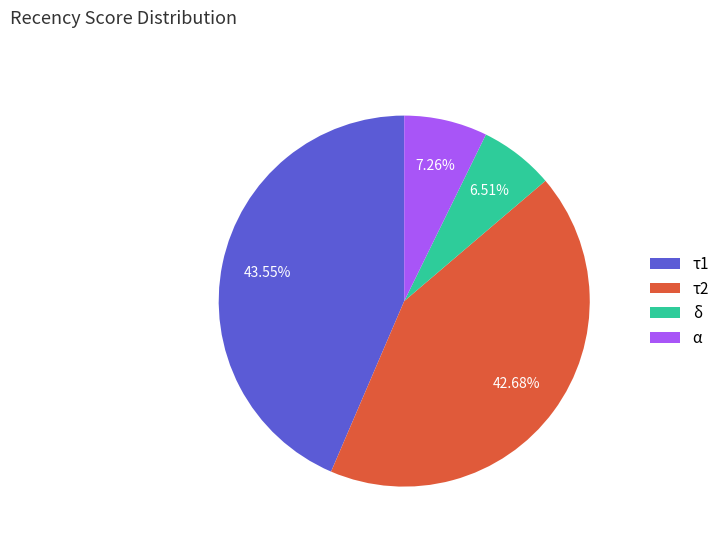

What is the largest slice in the pie chart?

τ1